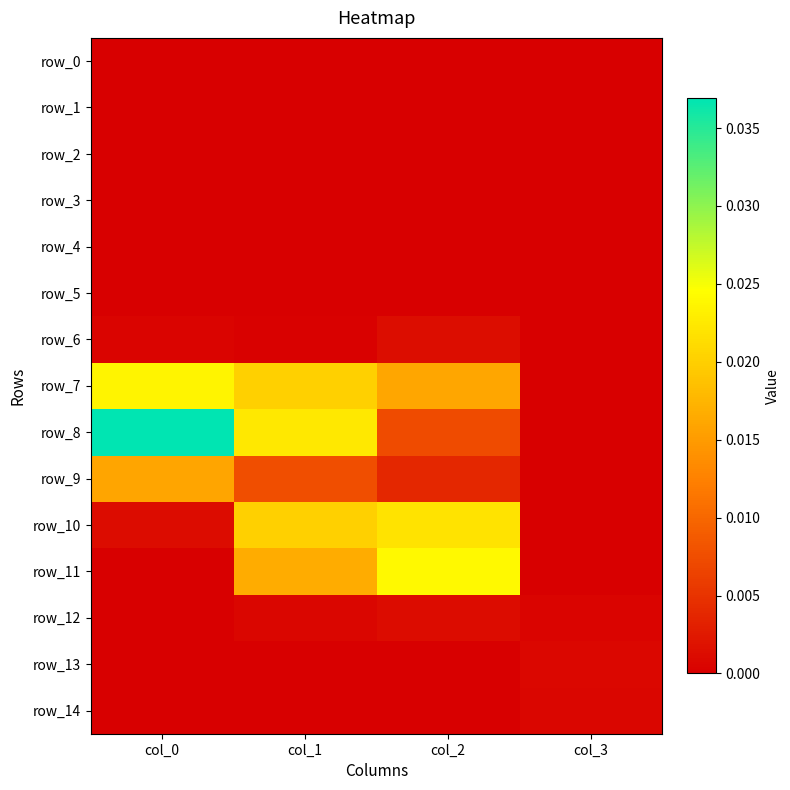

At which category is the sum across all series the highest?

col_1